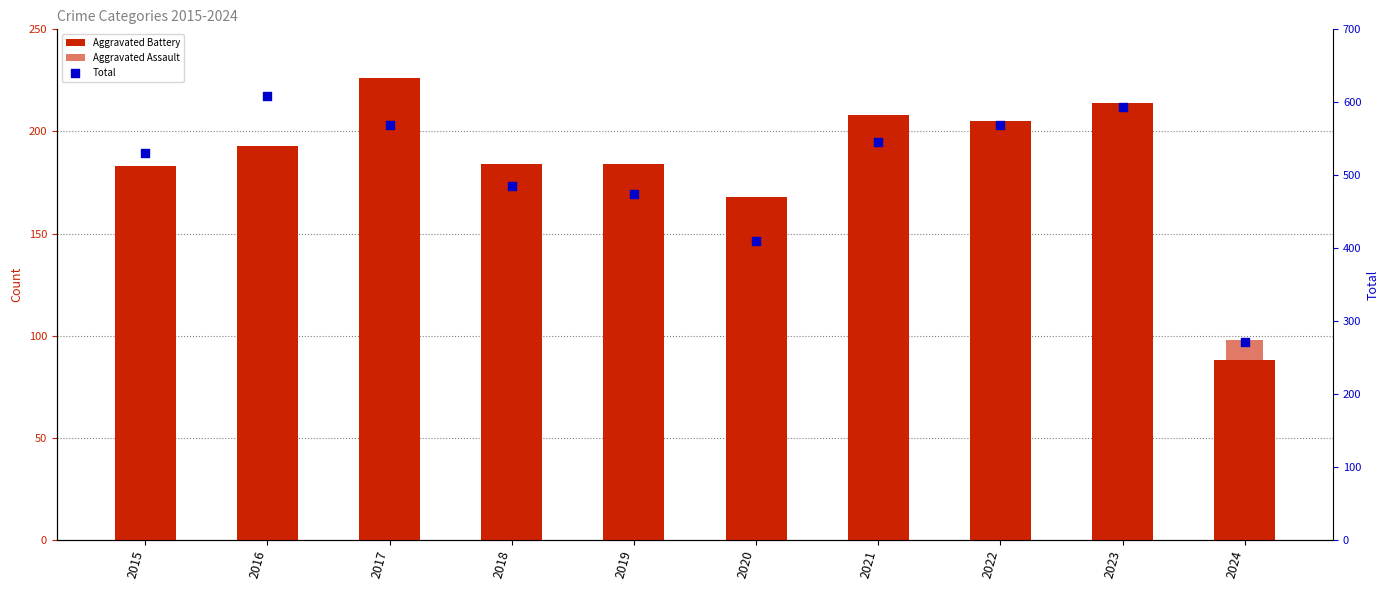

Which series has the widest spread of Y values?

Total